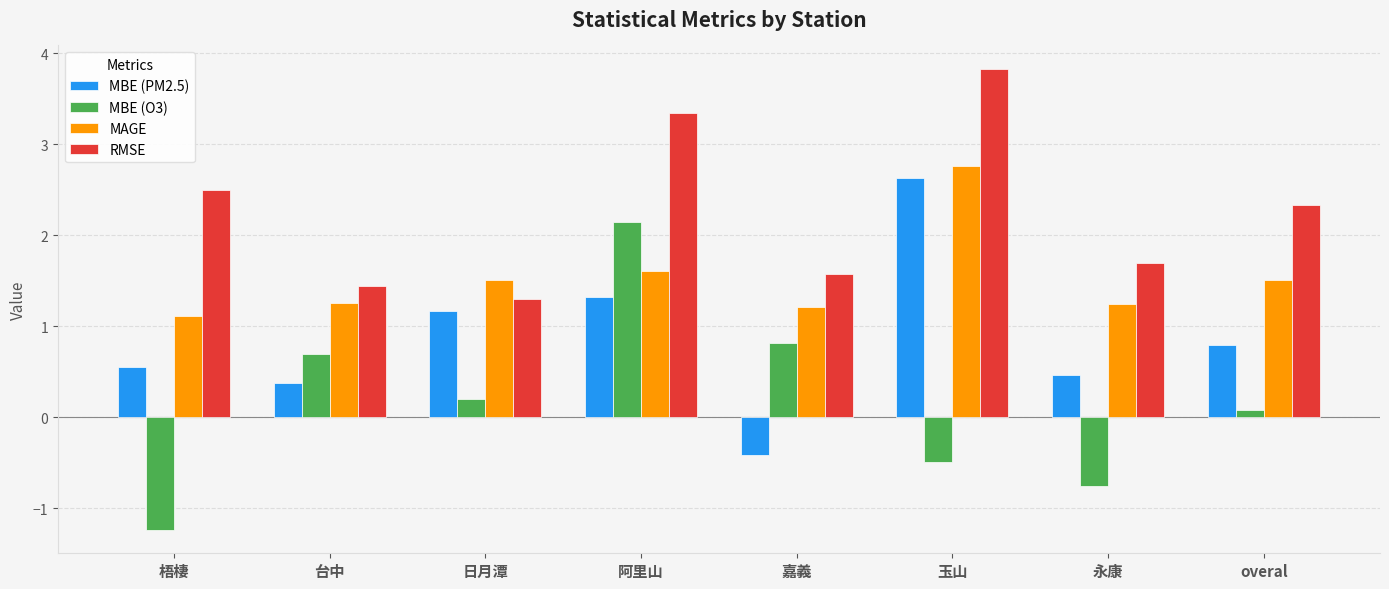

What are all the series names shown in the legend?

MBE (PM2.5), MBE (O3), MAGE, RMSE